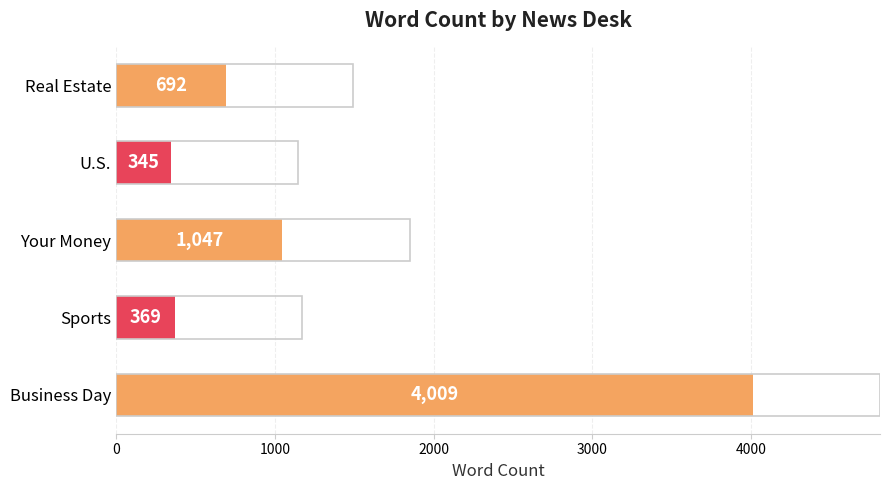

How many categories are shown in the chart?

5